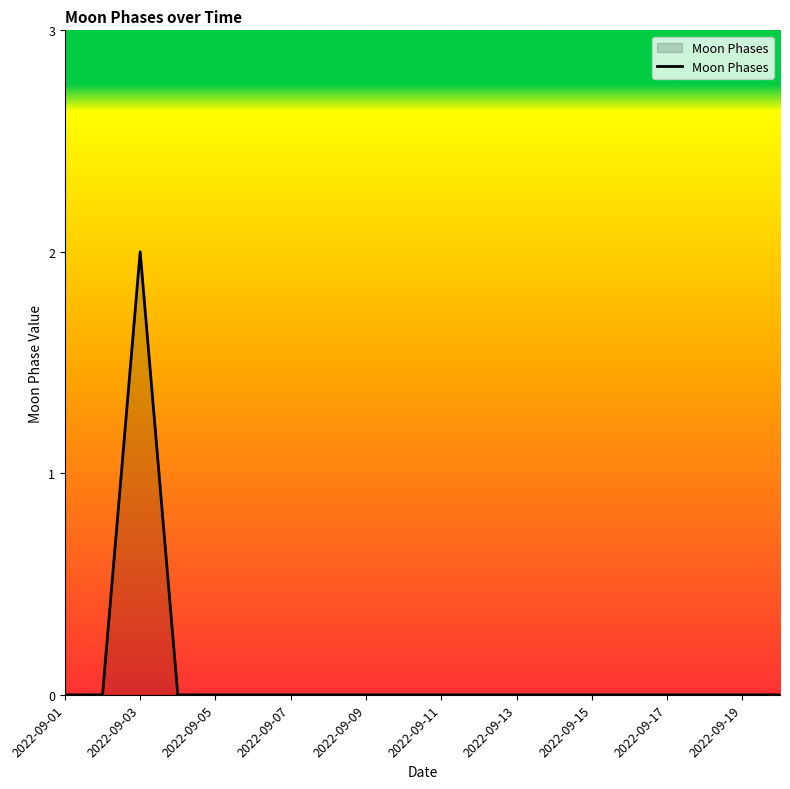

What is the sum of all values?

2